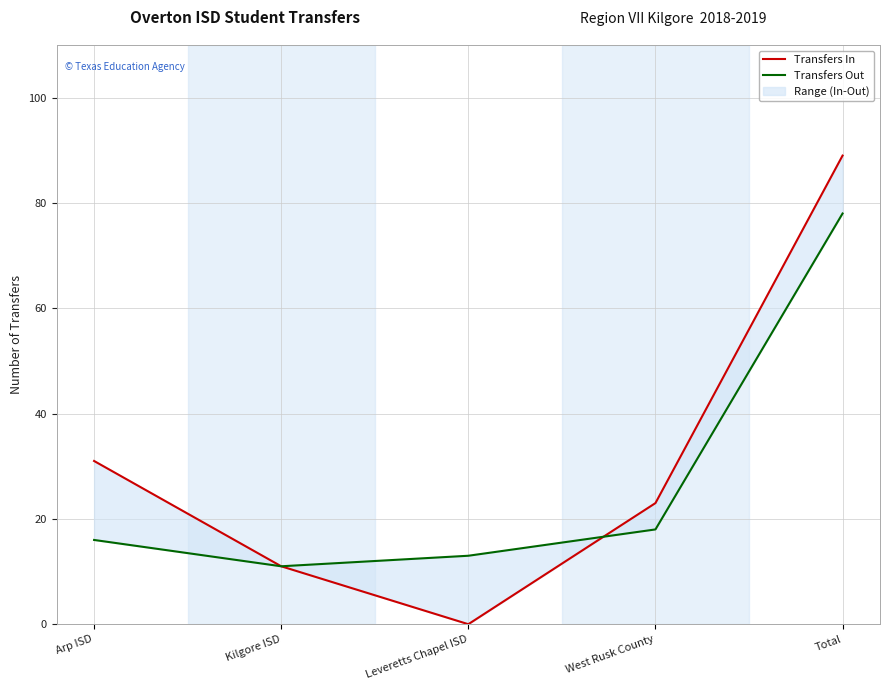

List the series in order of their overall mean, highest first.

Transfers In, Transfers Out